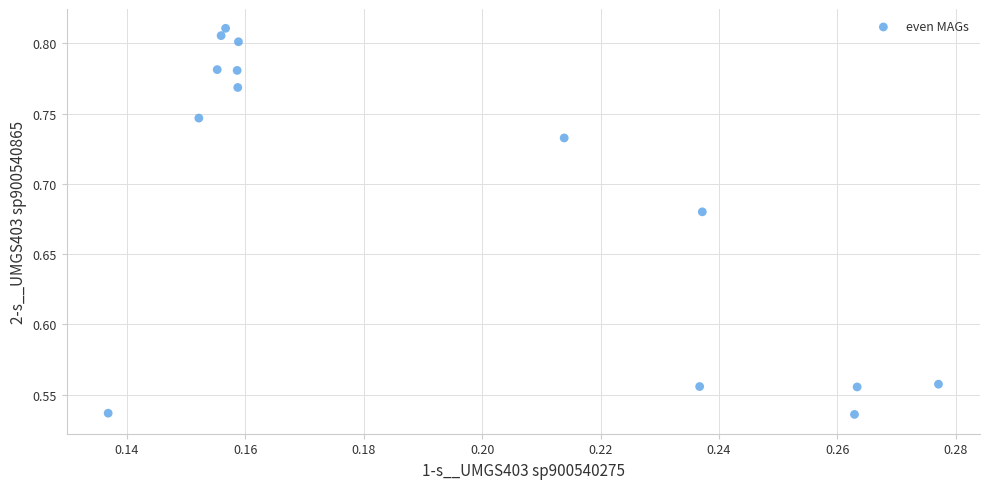

What is the range of Y values (max minus min)?

0.3